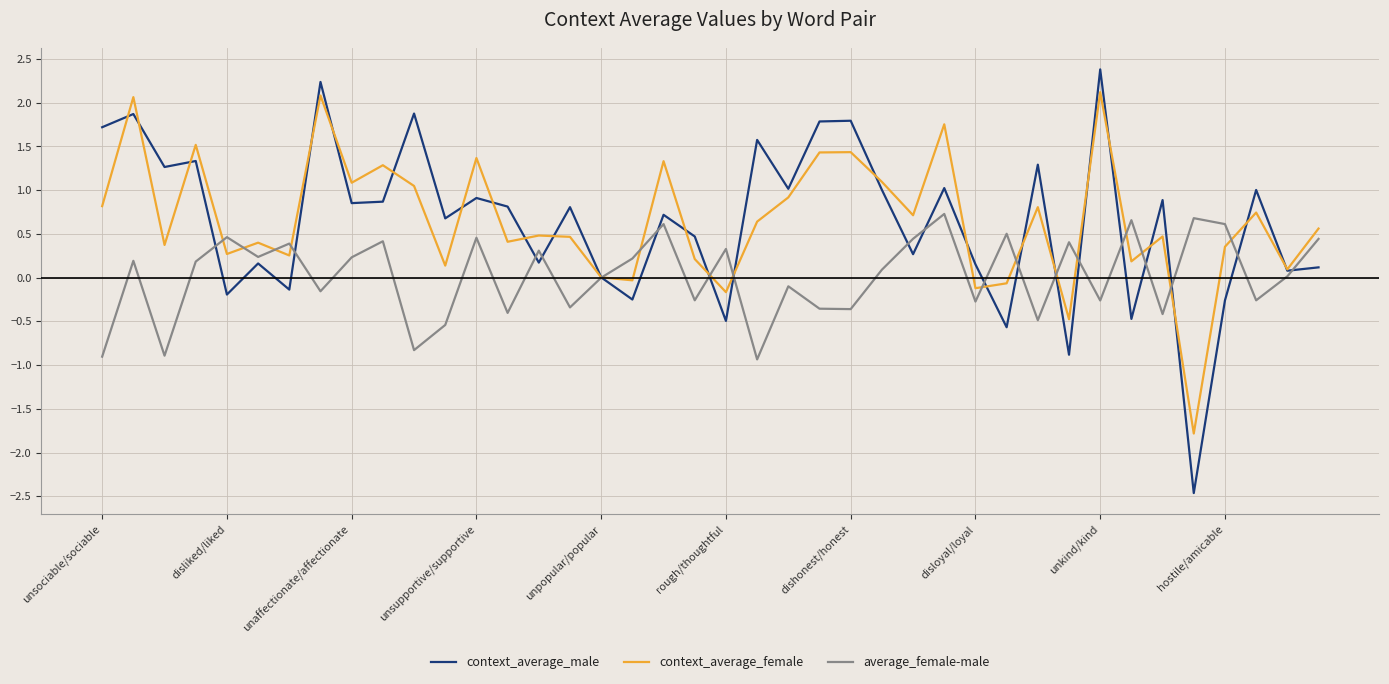

What are all the series names shown in the legend?

context_average_male, context_average_female, average_female-male